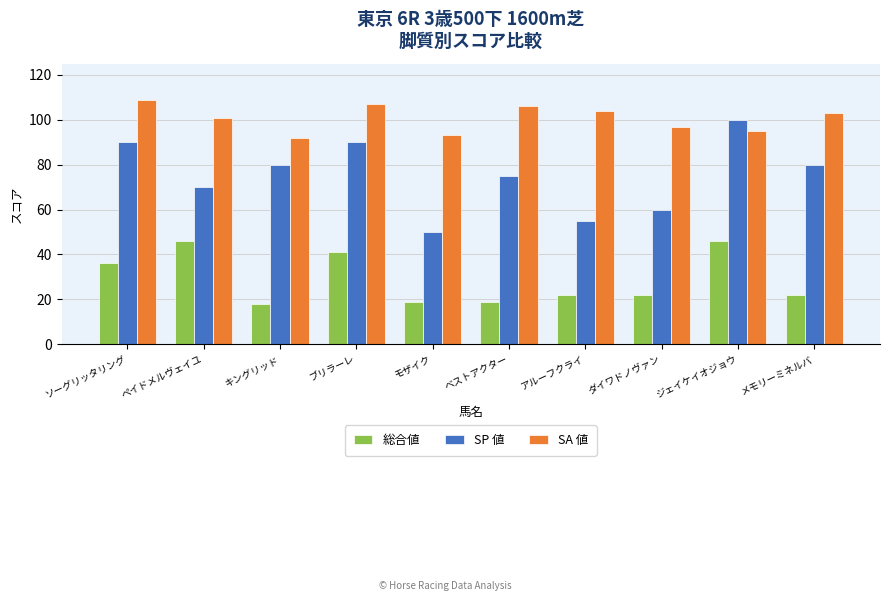

What is the difference between the second highest and second lowest values in the SA 値 series?

14